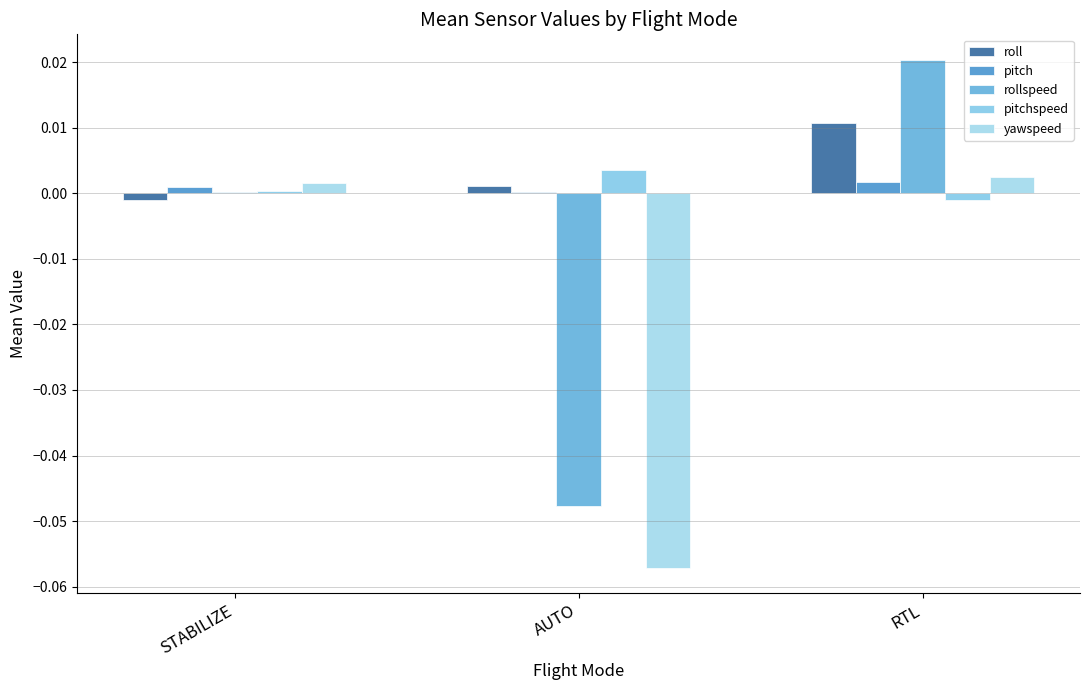

How many groups of bars are there?

3